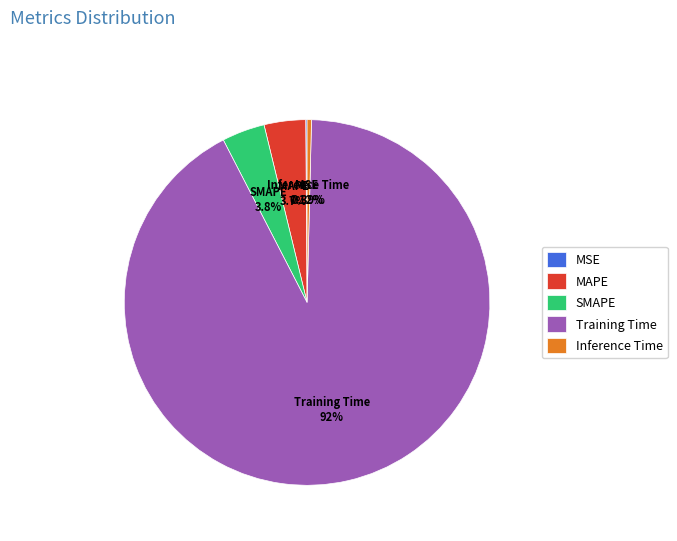

Do Training Time and Inference Time together represent more than half of the pie?

Yes